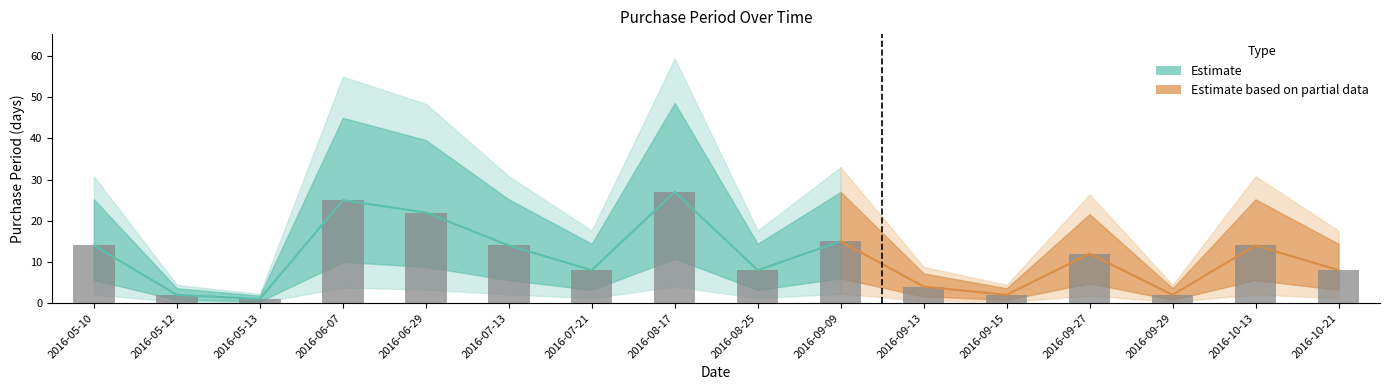

What is the minimum value shown in the chart?

1